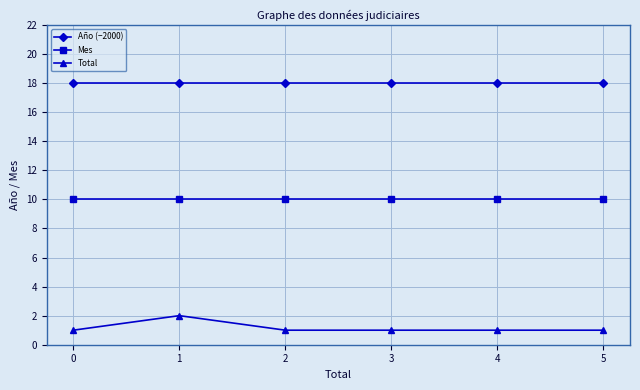

What is the approximate value of Año (−2000) at 0?

18